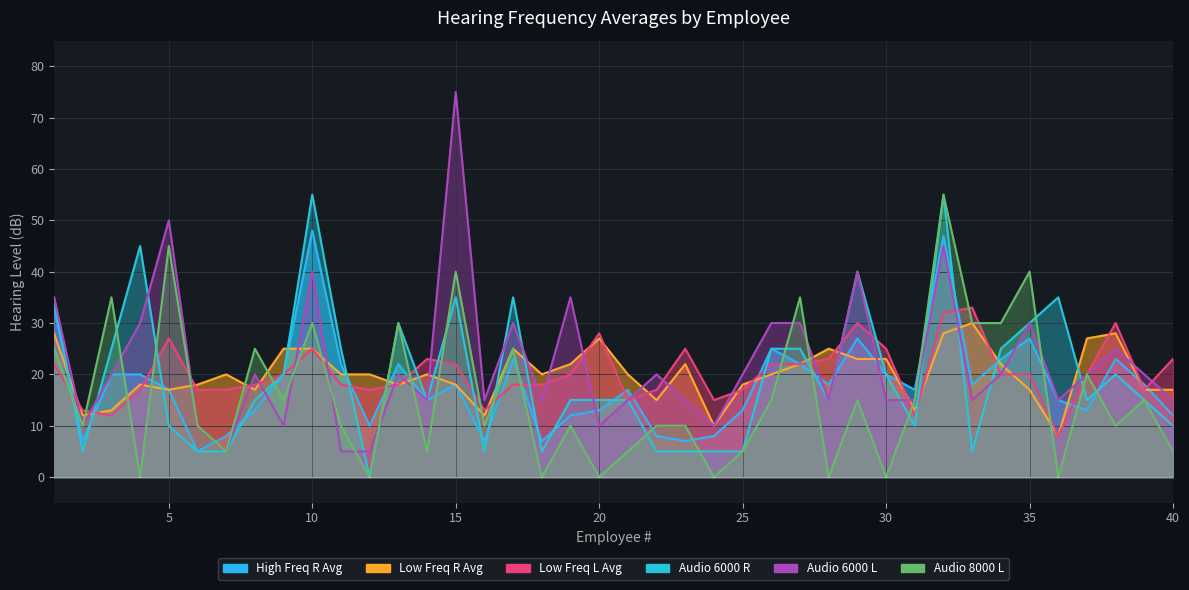

Does the chart display data point markers on the line(s)?

No